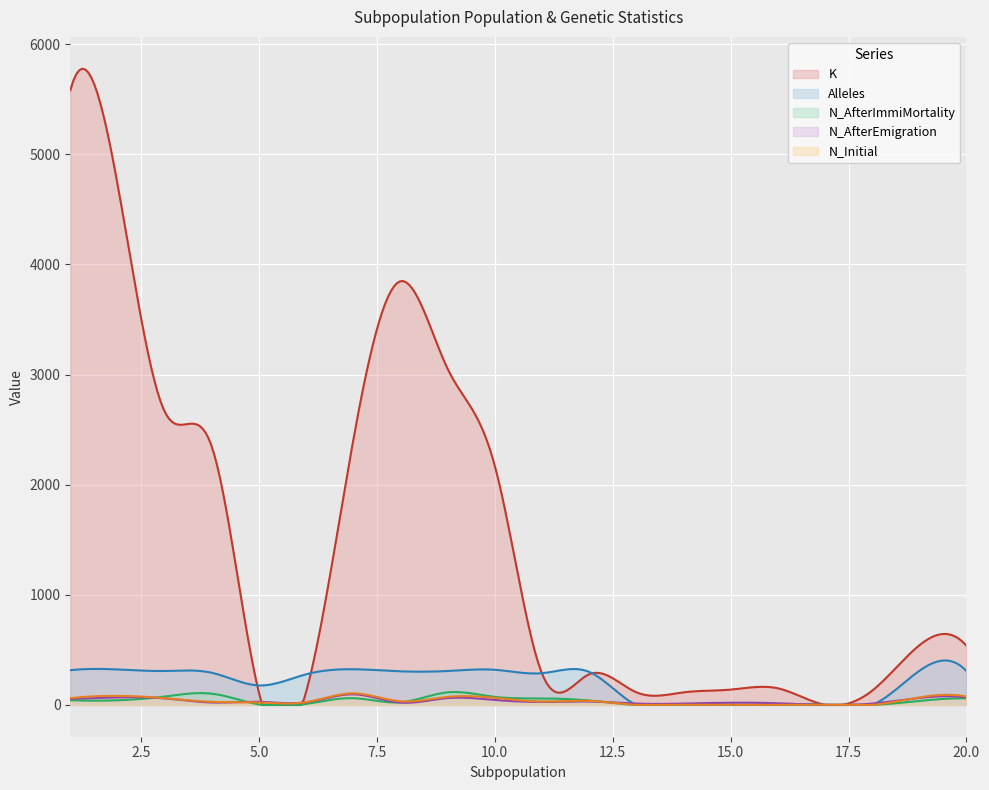

Reading left to right, extract all data points from this chart.

K: 5582	4733	2665	2346	111	118	2405	3848	3053	2172	286	278	115	114	139	151	2	129	541	537
Alleles: 315	322	308	292	177	278	324	305	308	319	288	300	0	0	0	0	0	0	309	308
N_AfterImmiMortality: 43	42	76	102	4	9	61	24	114	73	59	40	0	0	0	0	0	0	36	60
N_AfterEmigration: 55	68	59	22	28	23	96	21	62	45	27	31	12	12	20	15	0	12	63	68
N_Initial: 61	82	61	28	22	25	105	33	73	64	31	37	0	0	0	0	0	0	68	76